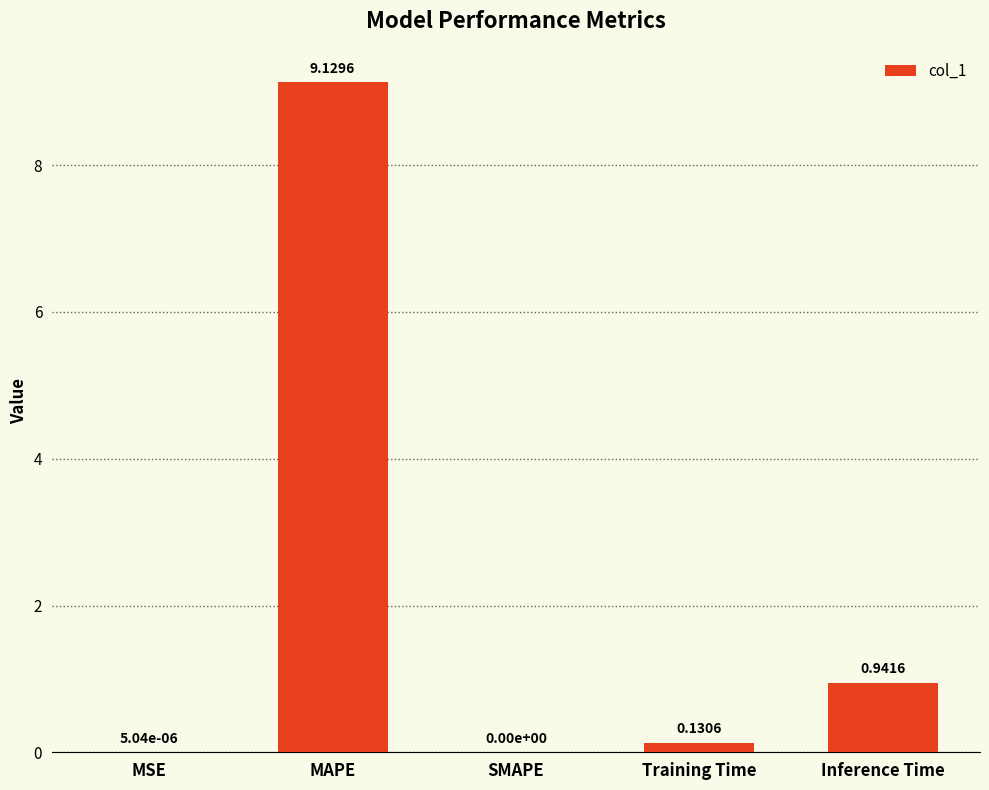

Which has a higher value, SMAPE or Training Time?

Training Time